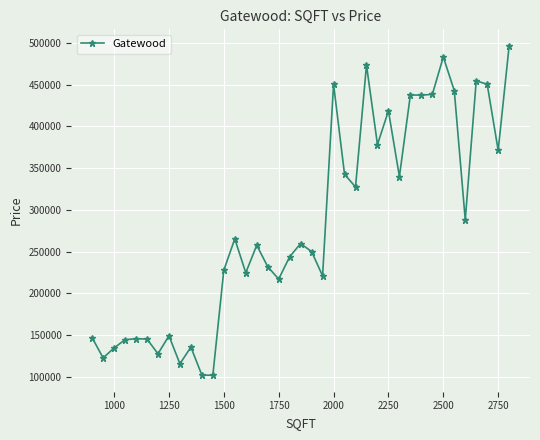

What is the difference between the second highest and second lowest values?

381189